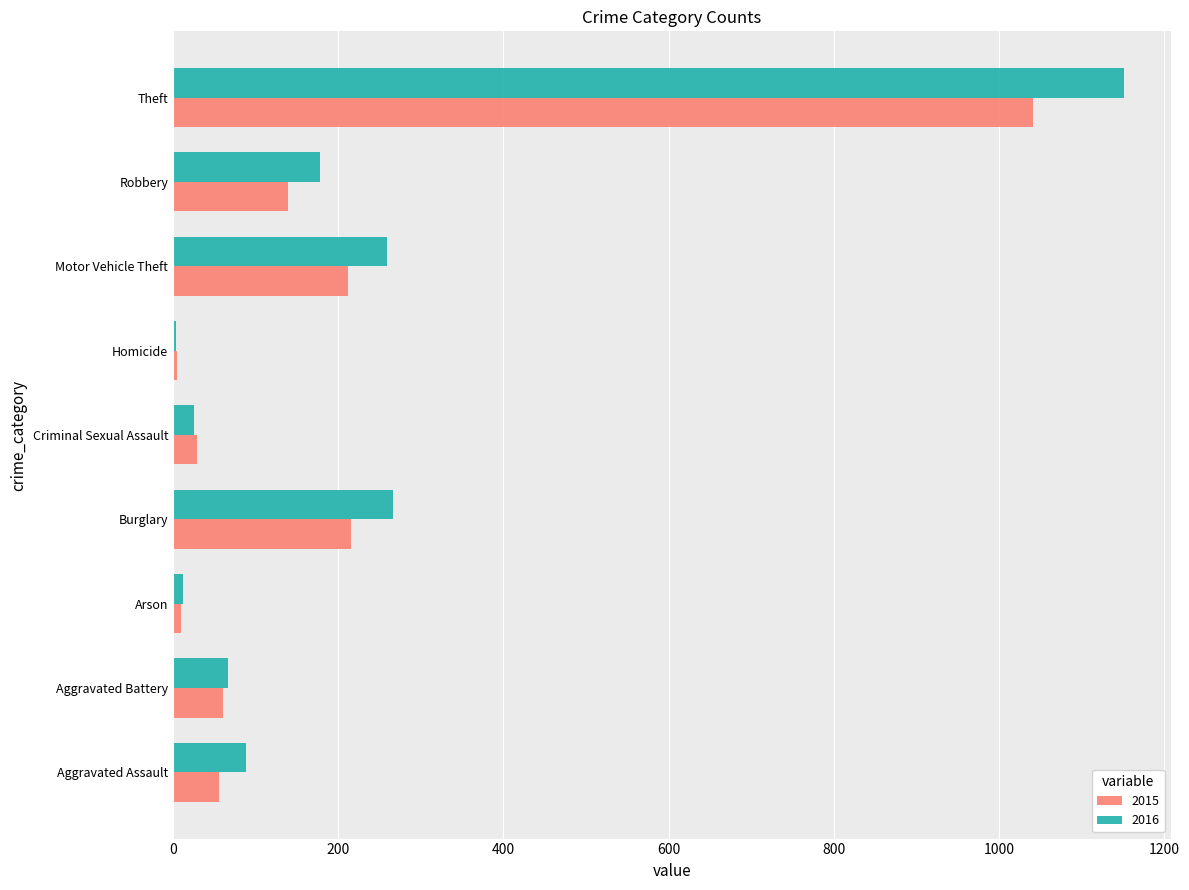

Which label corresponds to the largest value in the chart?

Theft